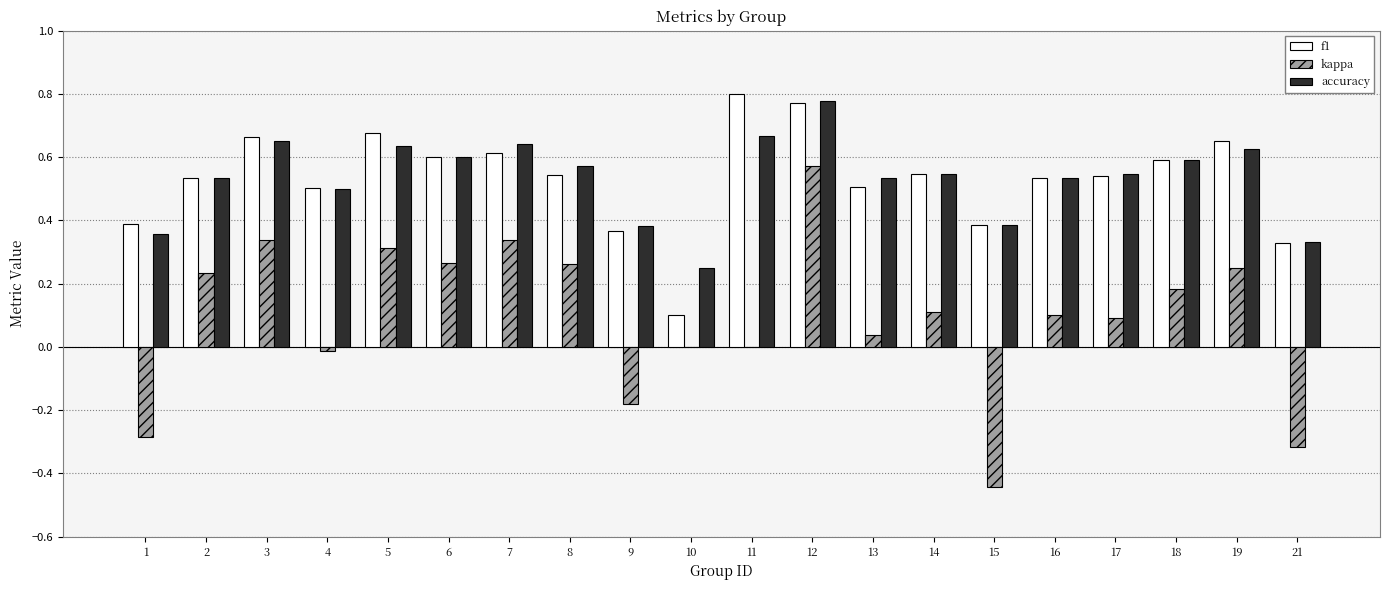

Is the value of kappa at 15 greater than the value of f1 at 11?

No